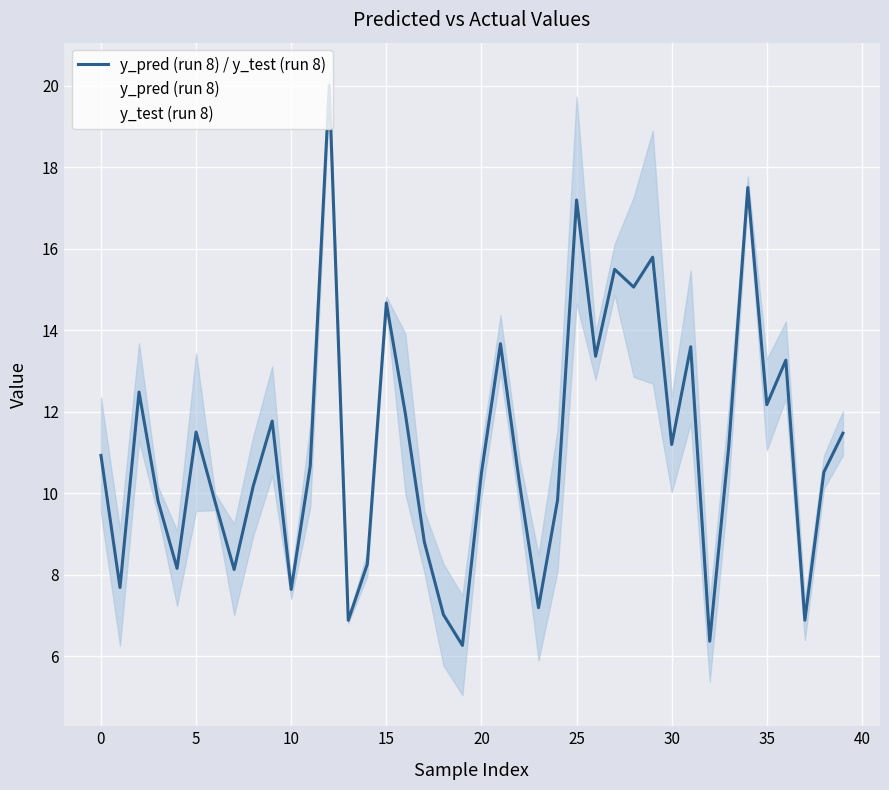

How many intersections are there between y_test (run 8) and y_pred (run 8)?

22